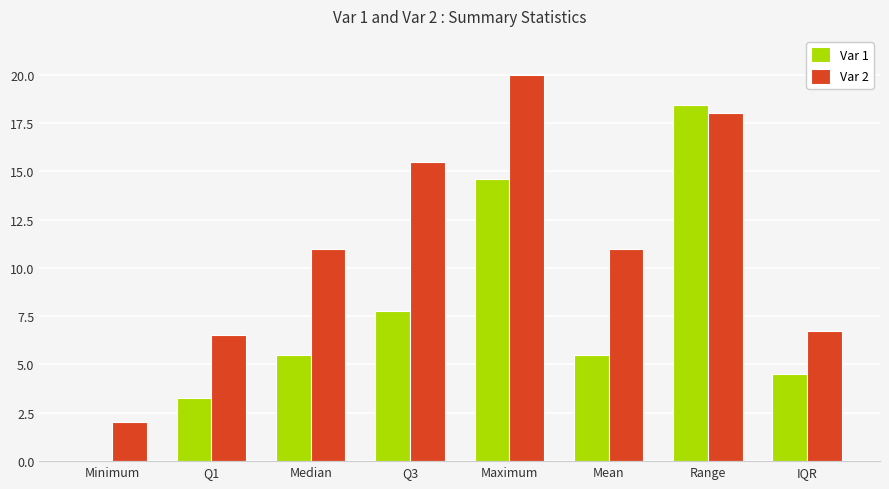

What is the average value of the Var 2 series?

11.3